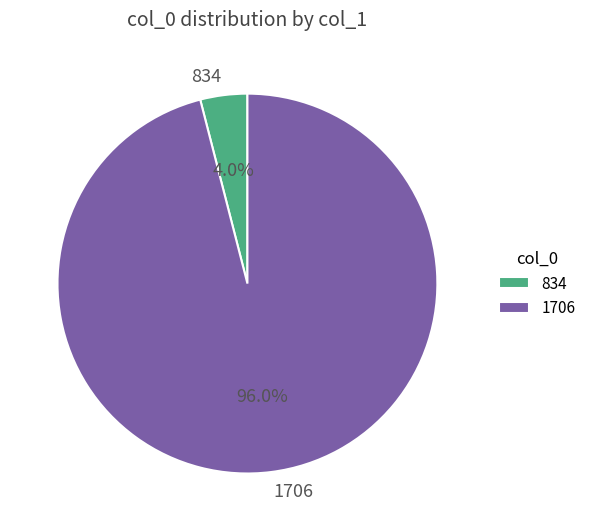

What percentage is the 834 slice, to the nearest percent?

4%